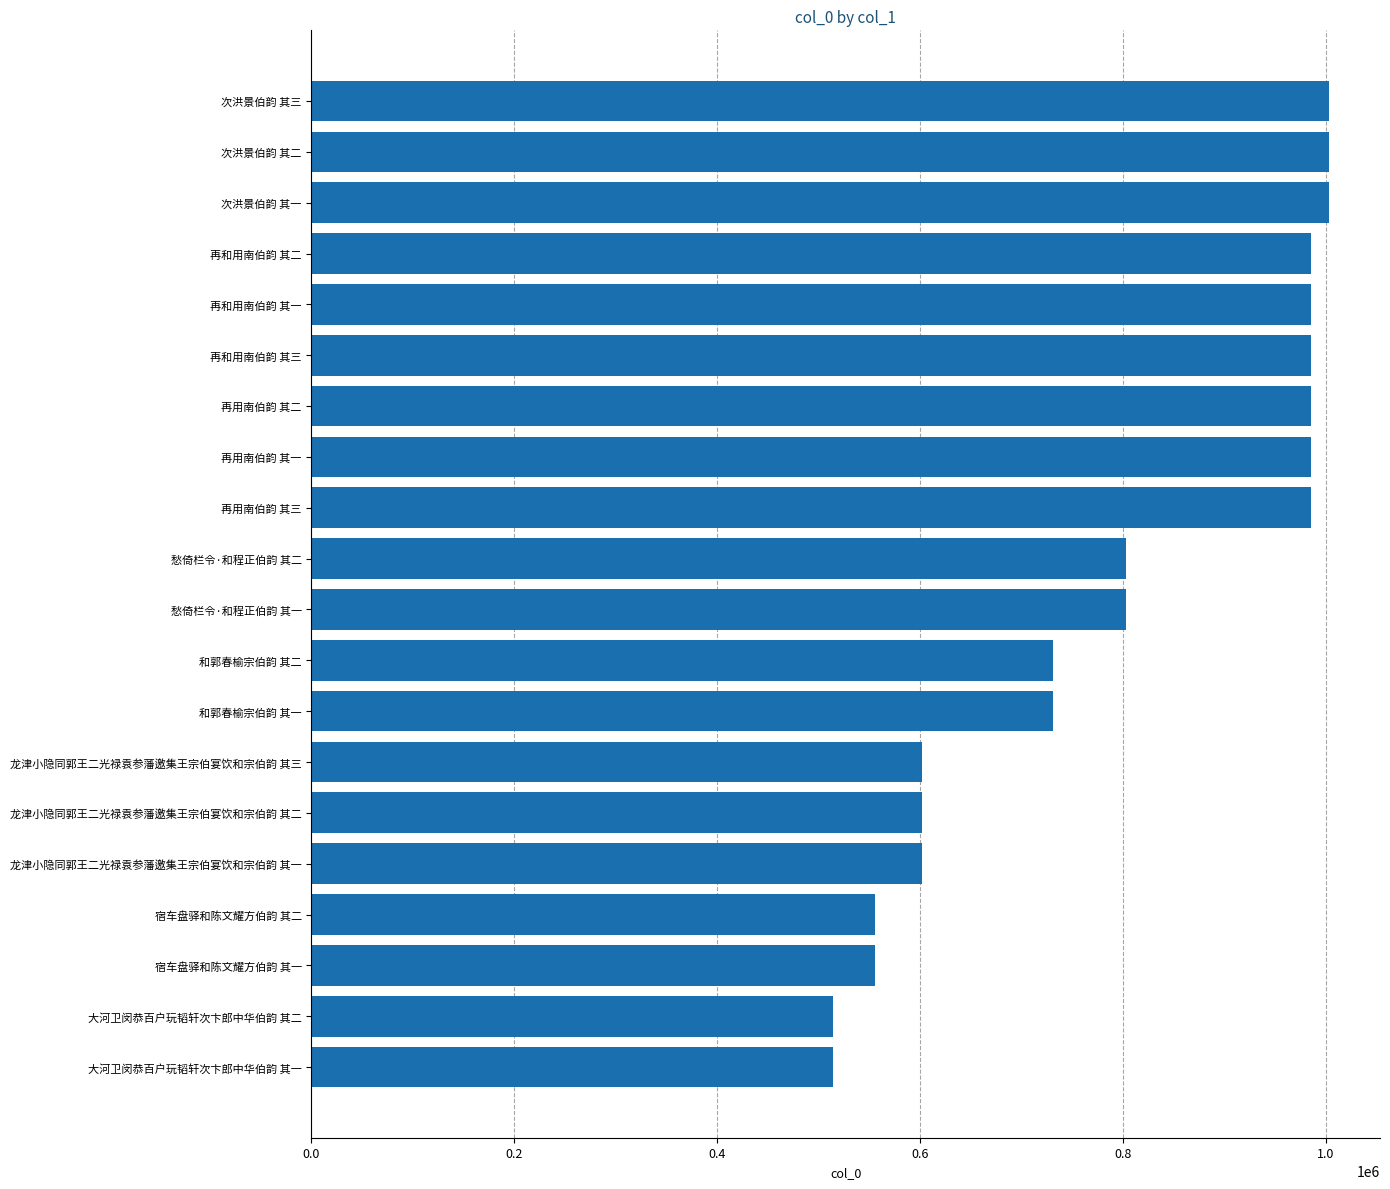

Is it true that the value at 再用南伯韵 其三 is 985074?

True